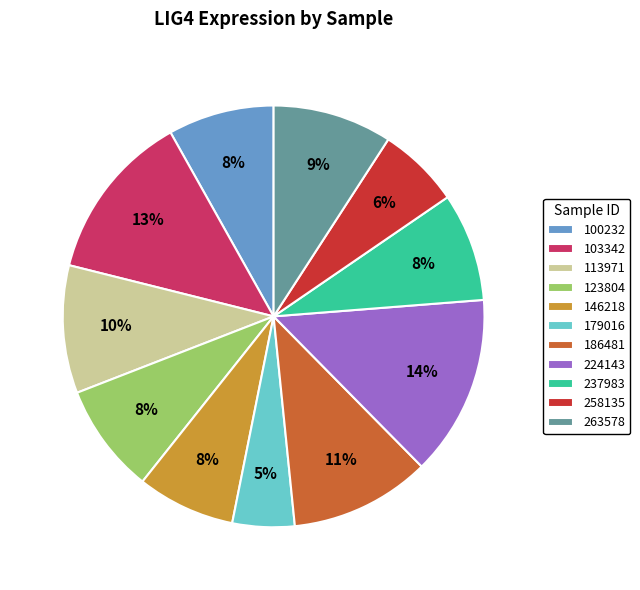

True or false: 258135 accounts for 6% of the total.

True